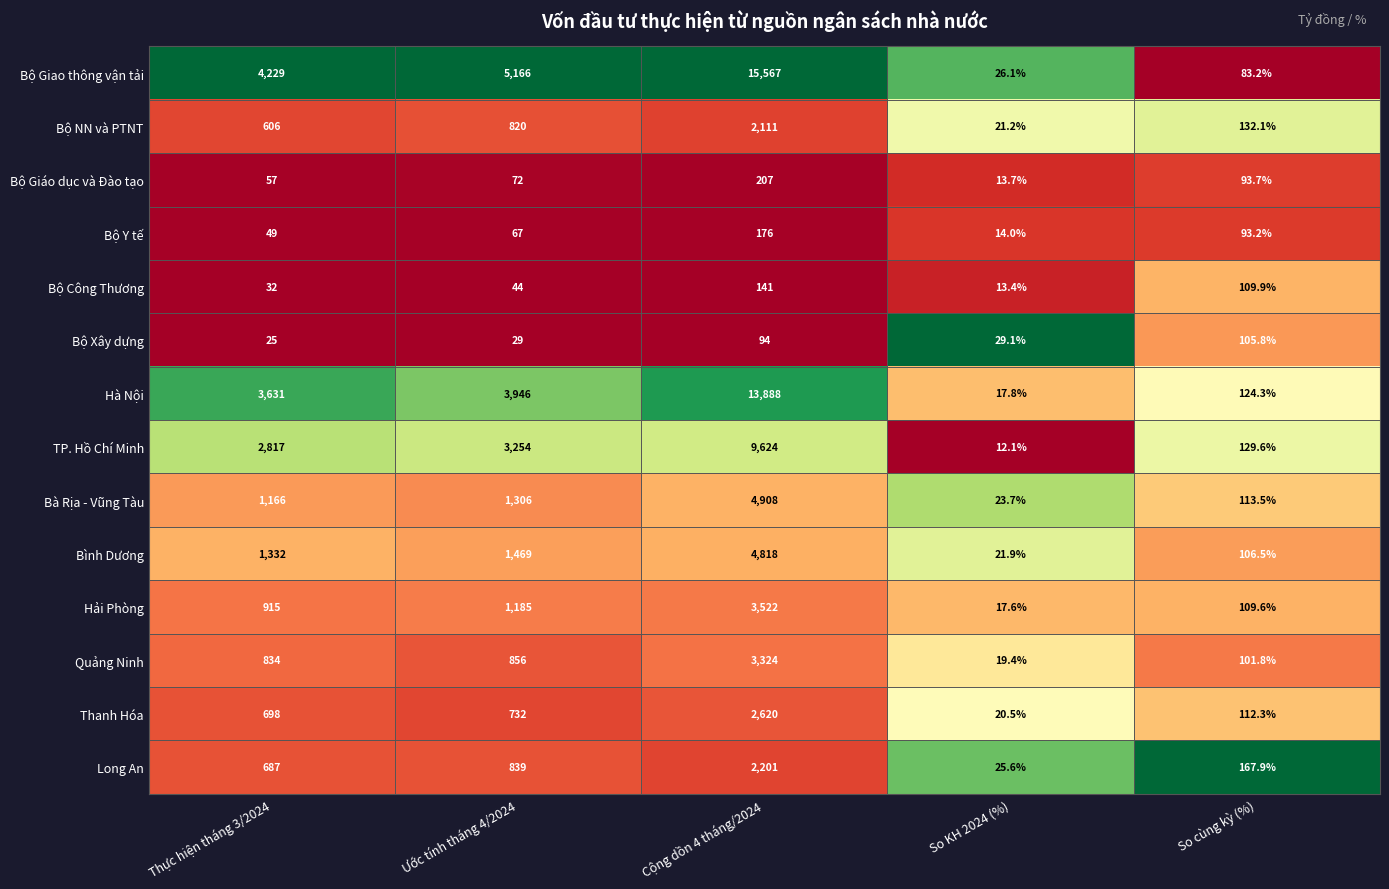

Is it true that Bộ Y tế equals 249.5 at Cộng dồn 4 tháng/2024?

False